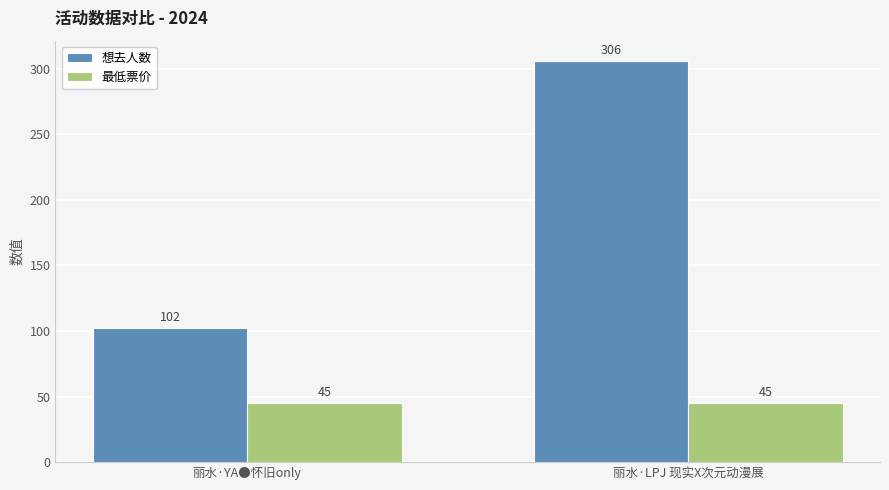

What is the greatest value displayed?

306